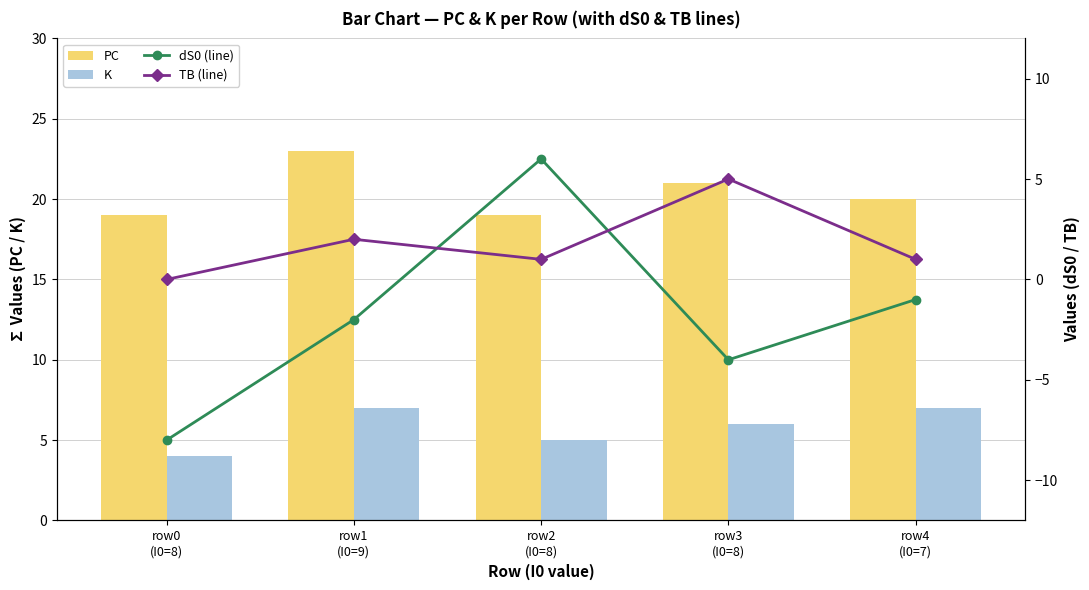

List the series in order of their peak value, lowest first.

TB (line), dS0 (line), K, PC